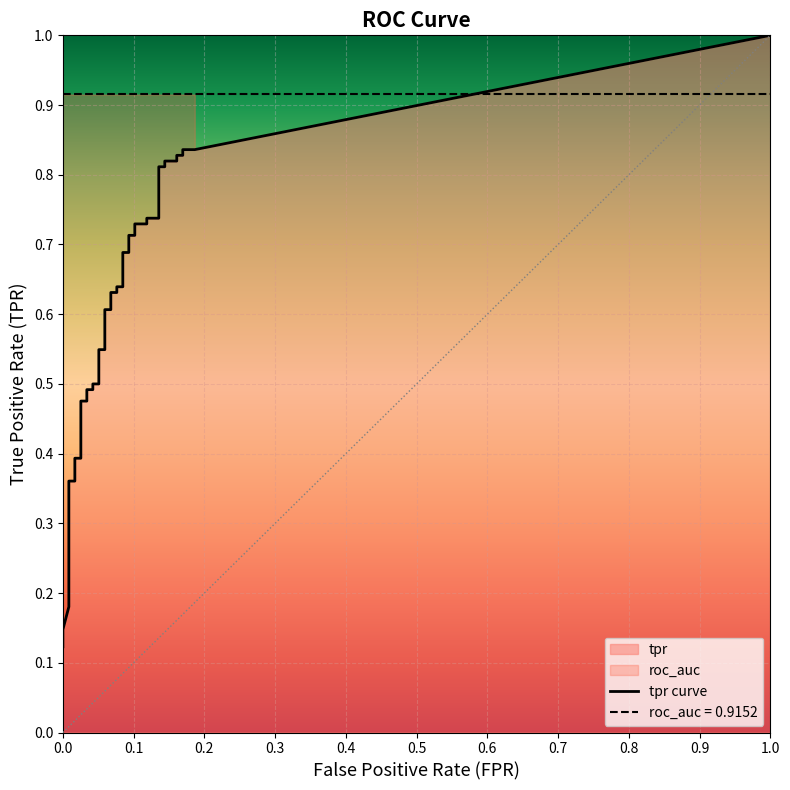

The tpr series shows 0.8 at 36. True or false?

True